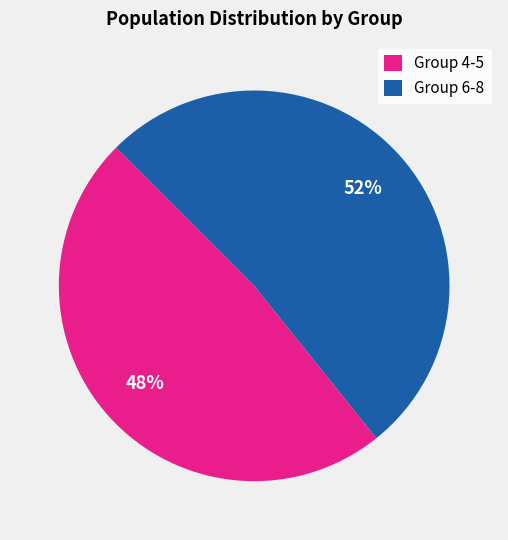

Is the sum of Group 6-8 and Group 4-5 greater than half?

Yes